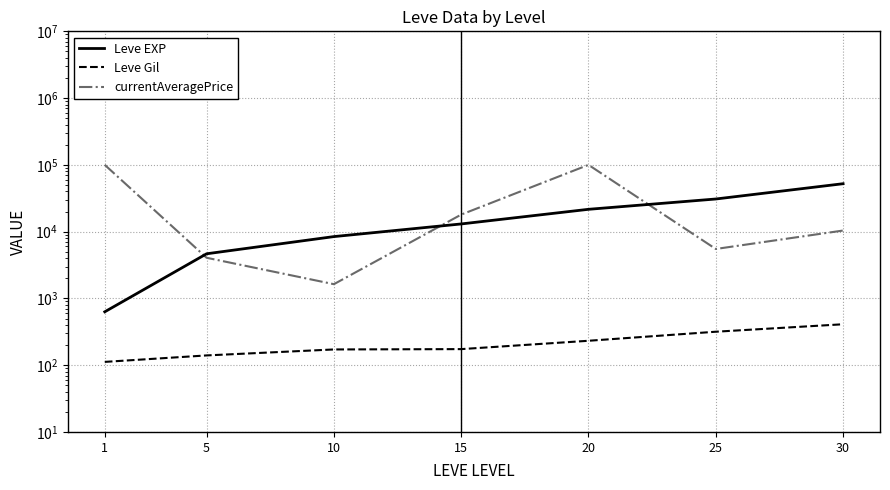

Where does the Leve Gil series first go above 174?

20